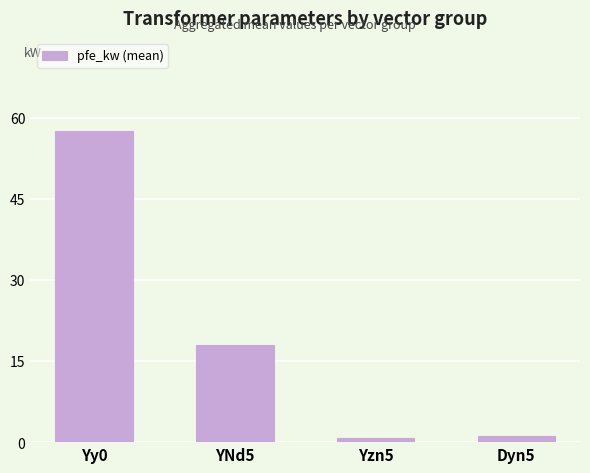

What is the minimum value shown in the chart?

0.8